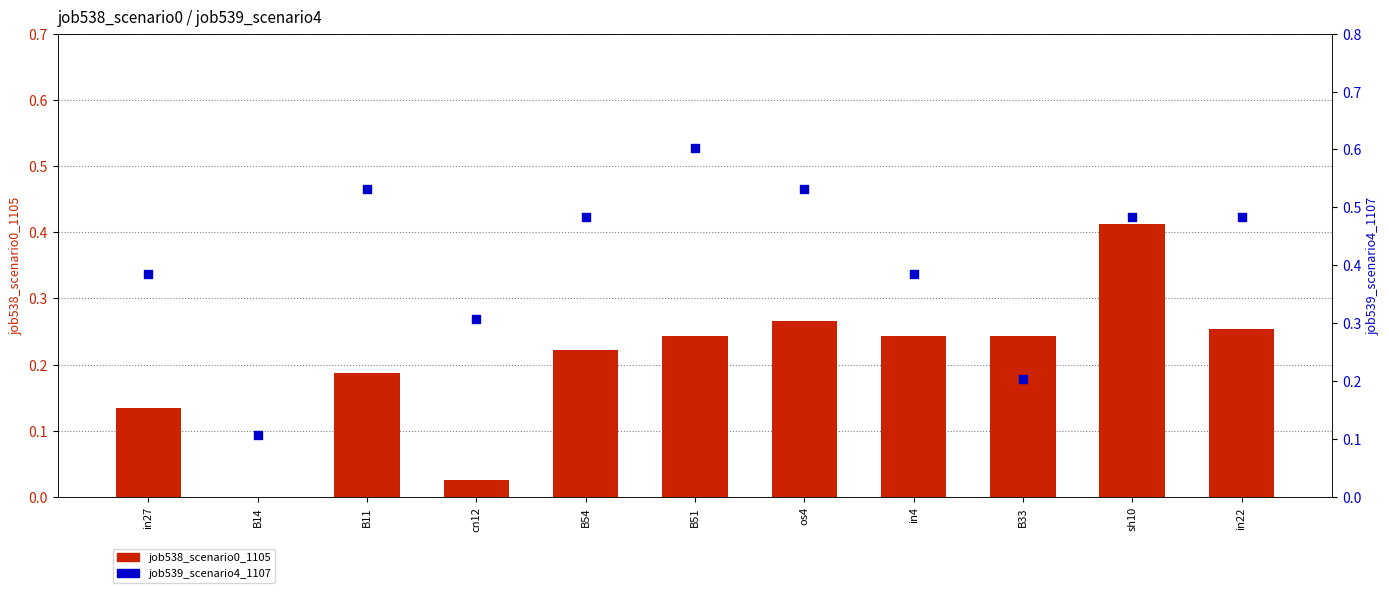

Is the value of job539_scenario4_1107 at in22 greater than the value of job538_scenario0_1105 at B33?

Yes